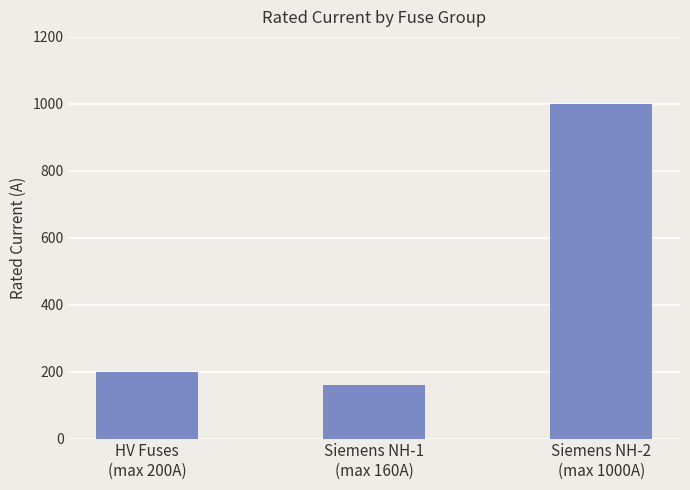

What position from the right is HV Fuses
(max 200A)?

3